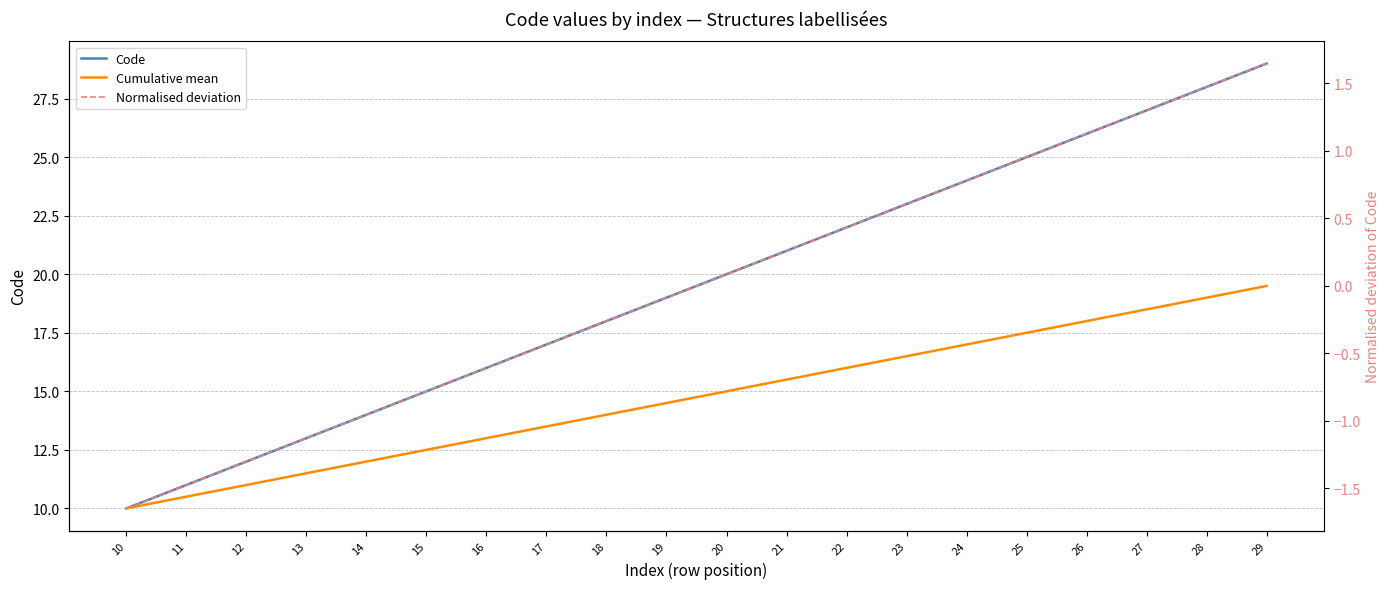

How many negative values does the Normalised deviation series have?

10